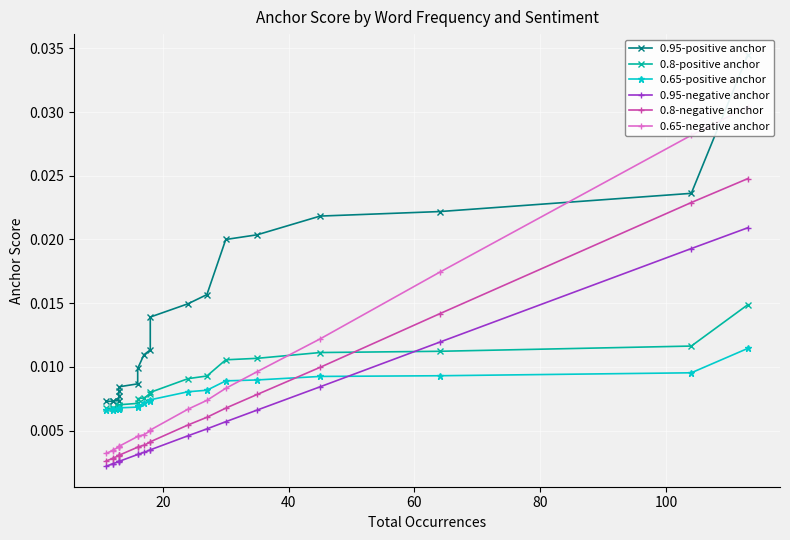

Which series has the widest spread of values?

0.95-positive anchor